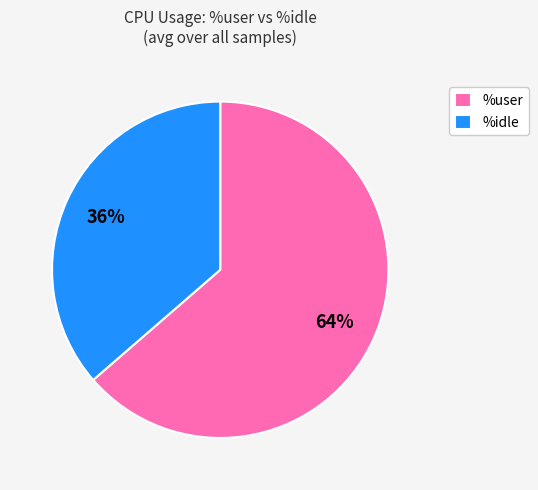

Approximately how many times larger is the value at %idle compared to %user?

0.6